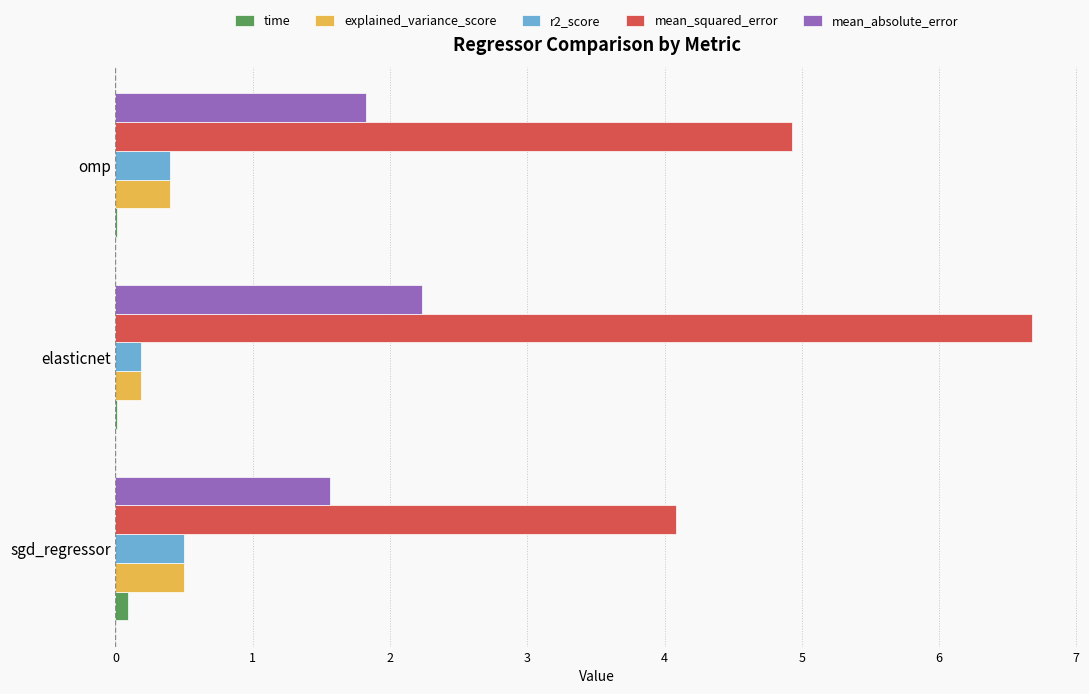

At which category is the sum across all series the highest?

elasticnet